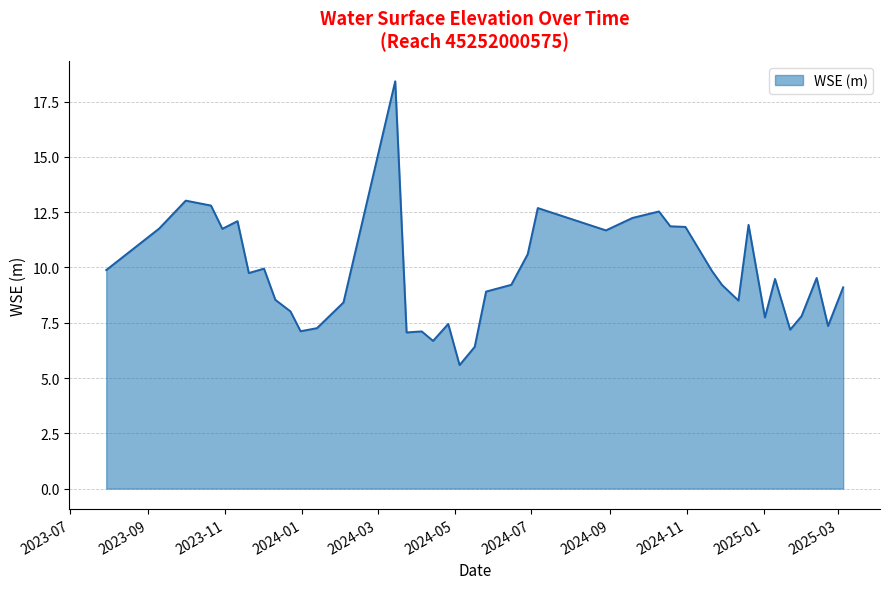

What is the smallest value displayed?

5.6